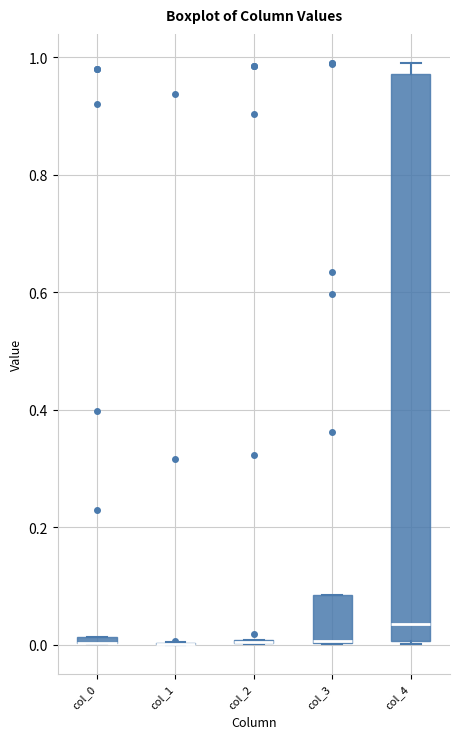

Where is the upper edge of the box for col_0 on the y-axis? The values are not printed on the chart, so give them approximately, as read against the axis.

0.02